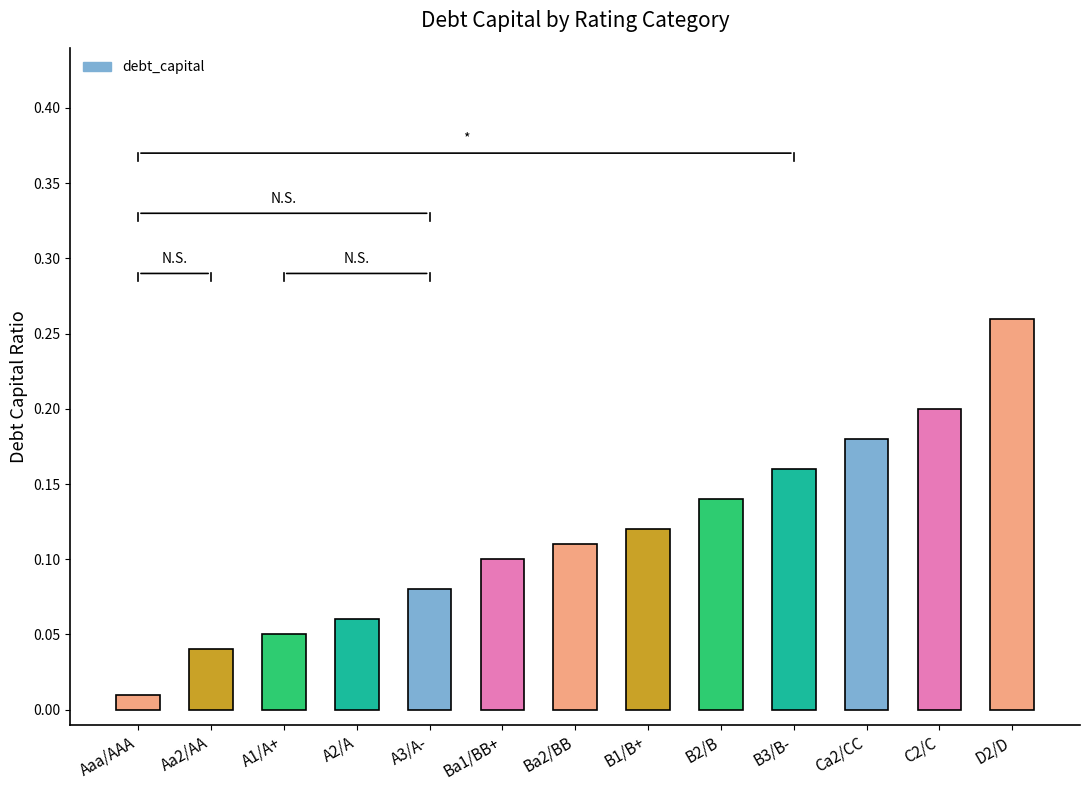

What is the change in value from A1/A+ to B1/B+?

+0.1